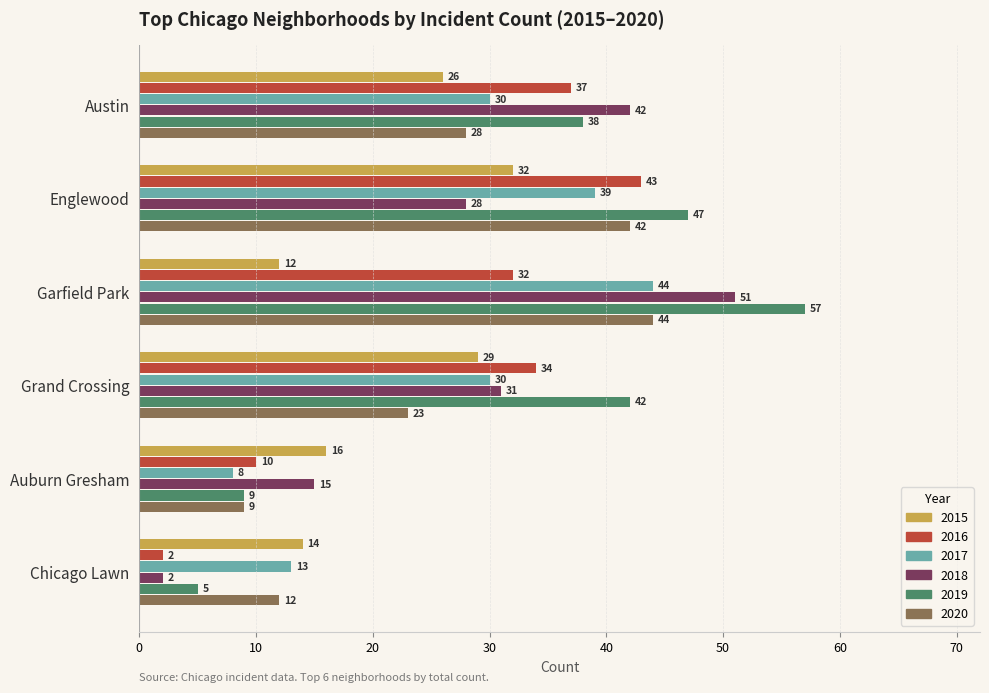

What is the maximum value shown in the chart?

57